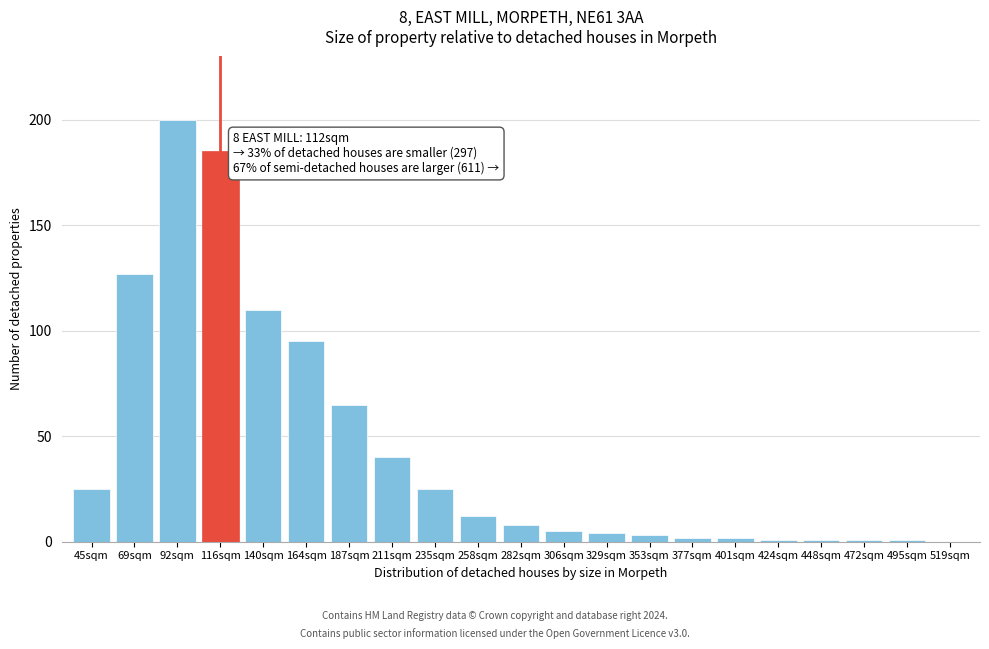

Reading left to right, extract all data points from this chart.

45sqm=25	69sqm=127	92sqm=200	116sqm=185	140sqm=110	164sqm=95	187sqm=65	211sqm=40	235sqm=25	258sqm=12	282sqm=8	306sqm=5	329sqm=4	353sqm=3	377sqm=2	401sqm=2	424sqm=1	448sqm=1	472sqm=1	495sqm=1	519sqm=0